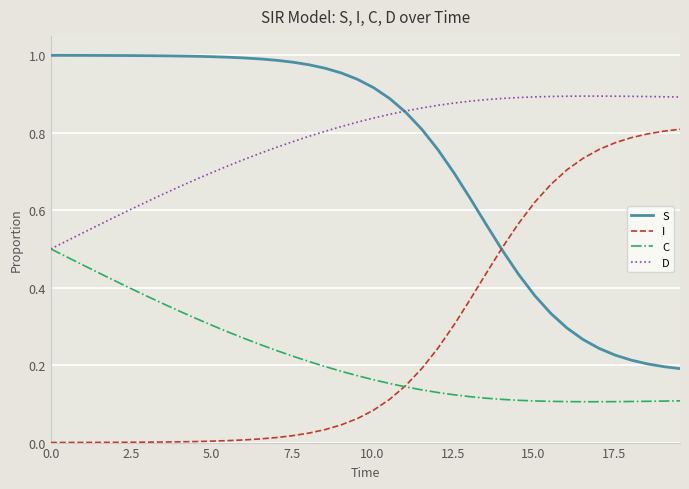

Rank the series by their maximum value, from lowest to highest.

C, I, D, S